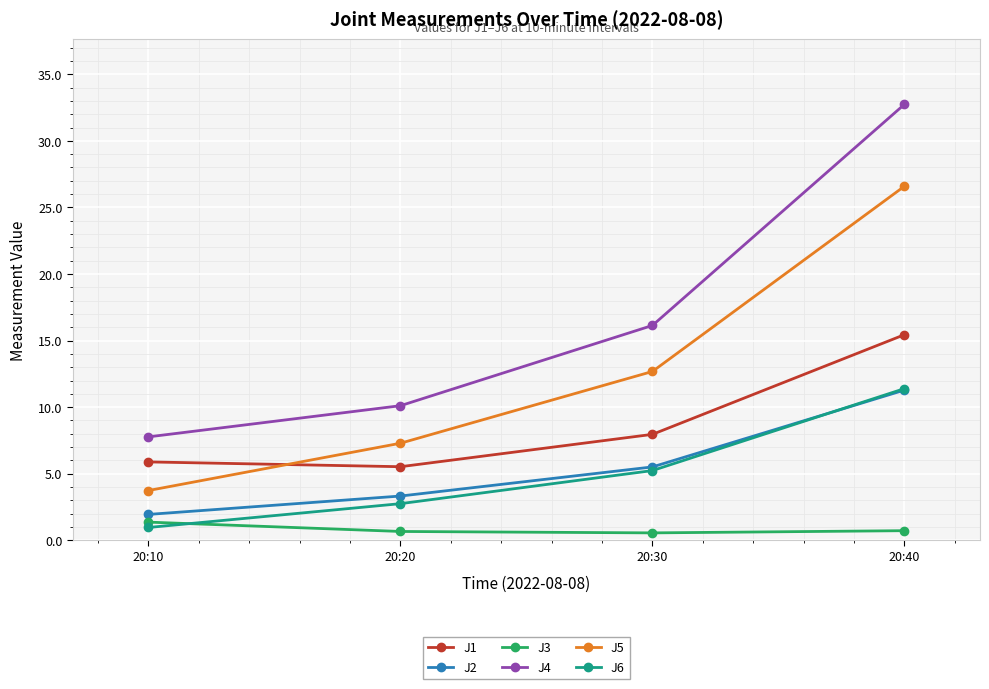

The value of J1 at 20:40 is 15.4. True or false?

True